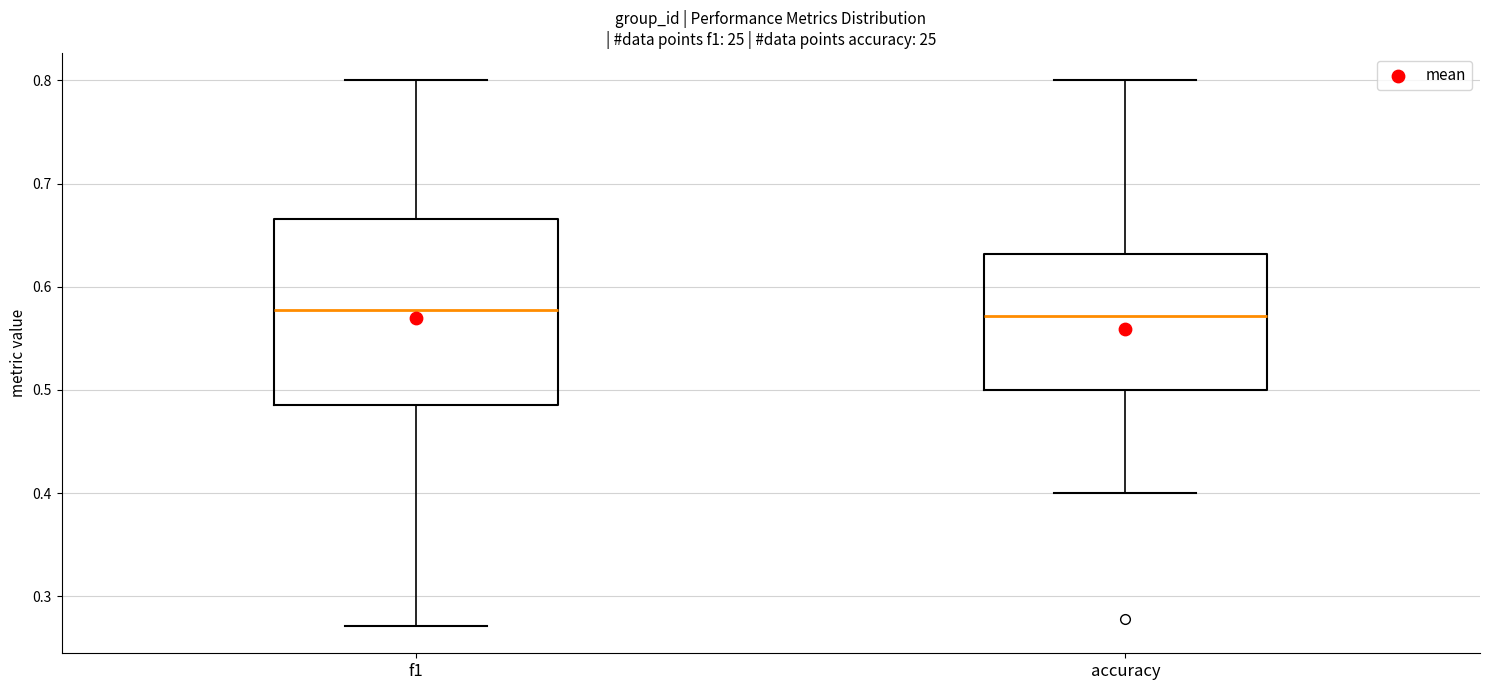

Where does the median line of the box for accuracy sit on the y-axis? The values are not printed on the chart, so give them approximately, as read against the axis.

0.57